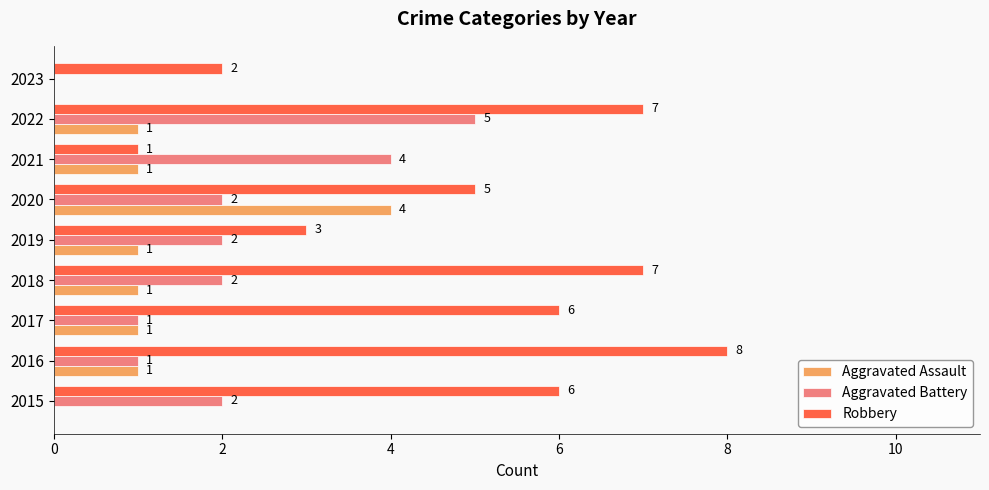

Which category has the highest value in the Aggravated Battery series?

2022